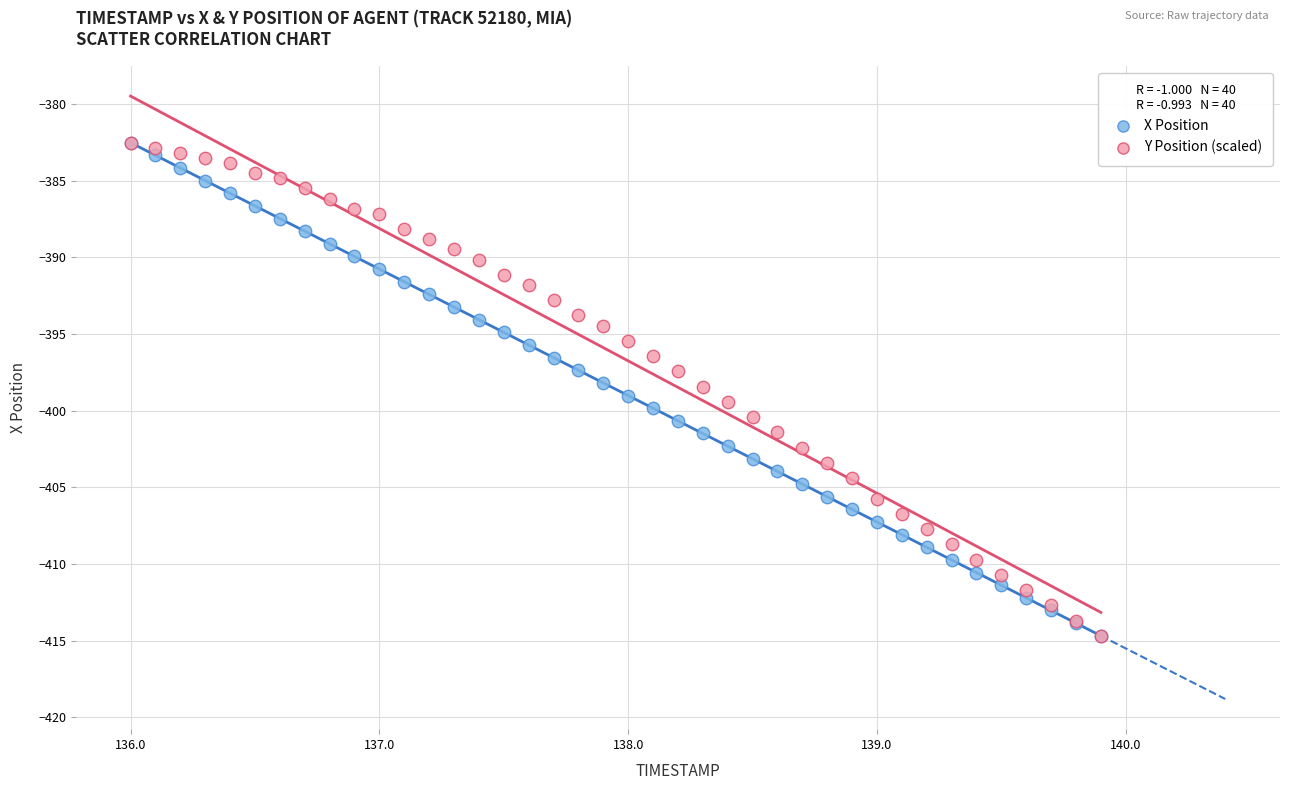

What are all the series names shown in the legend?

X Position, Y Position (scaled)